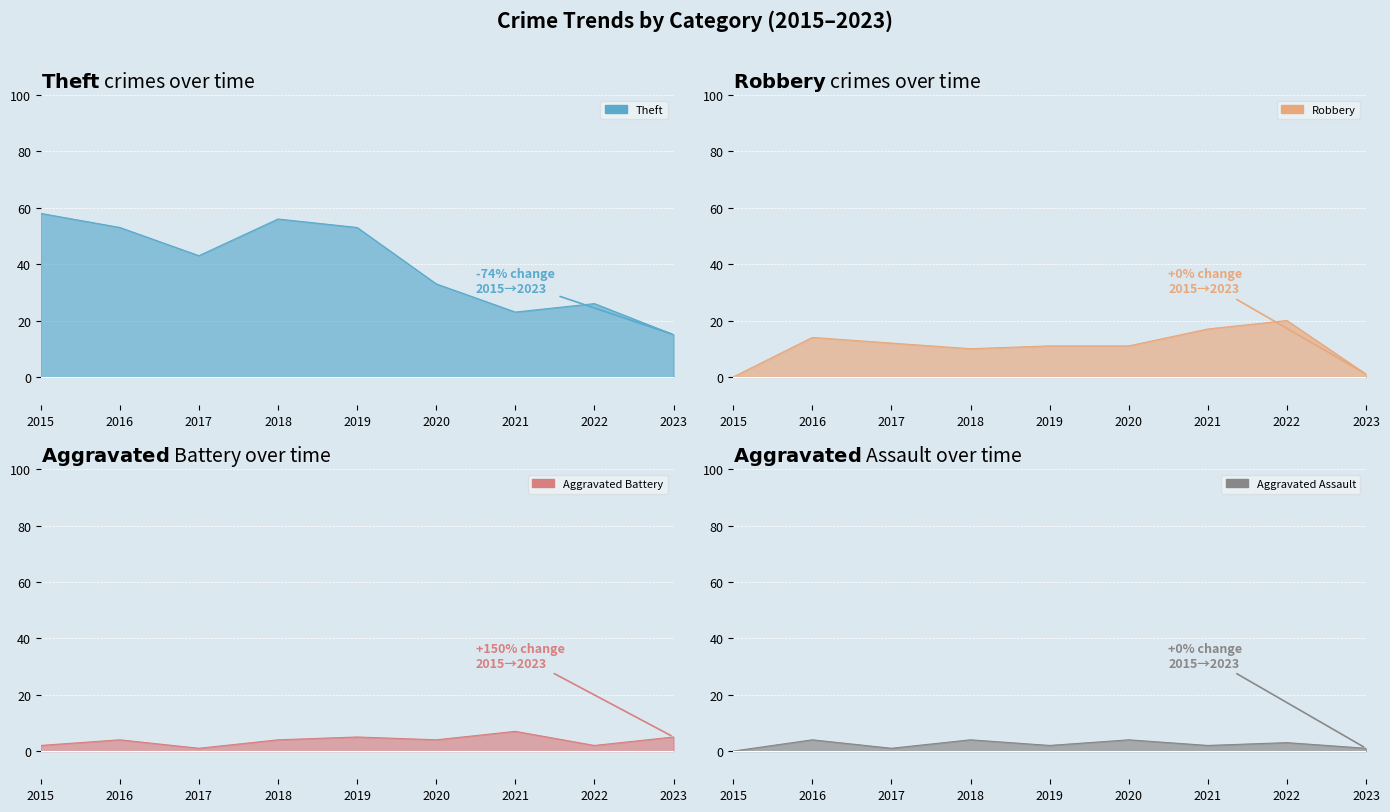

What is the difference between the highest and lowest values at 2017?

42